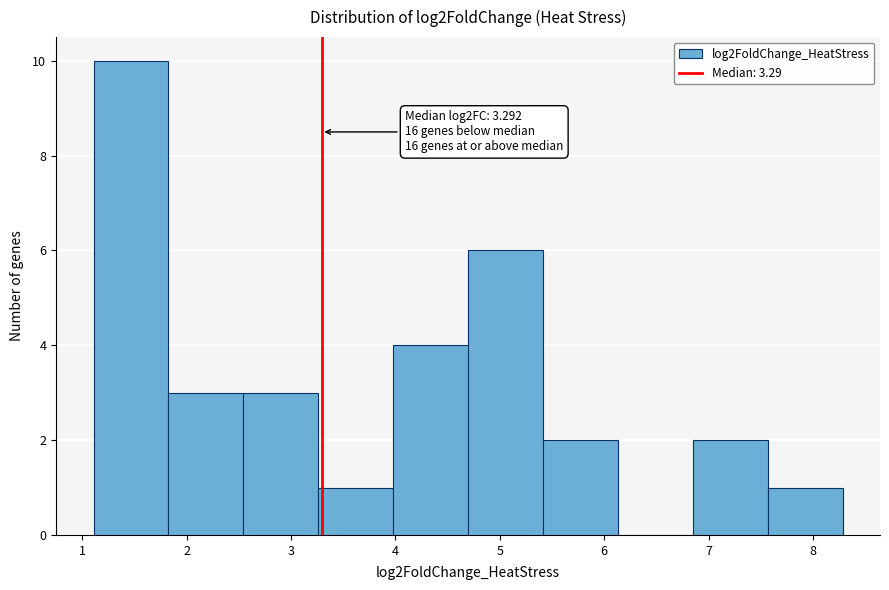

Which range on the x-axis has the tallest bar?

1.1 to 1.8